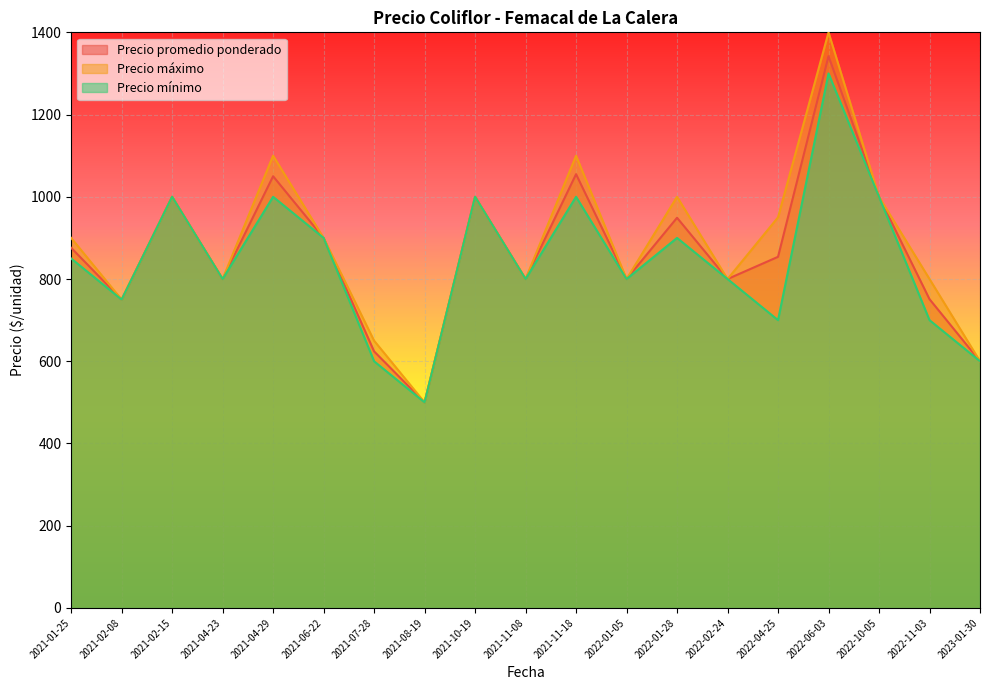

Is it true that Precio promedio ponderado equals 185 at 2022-04-25?

False